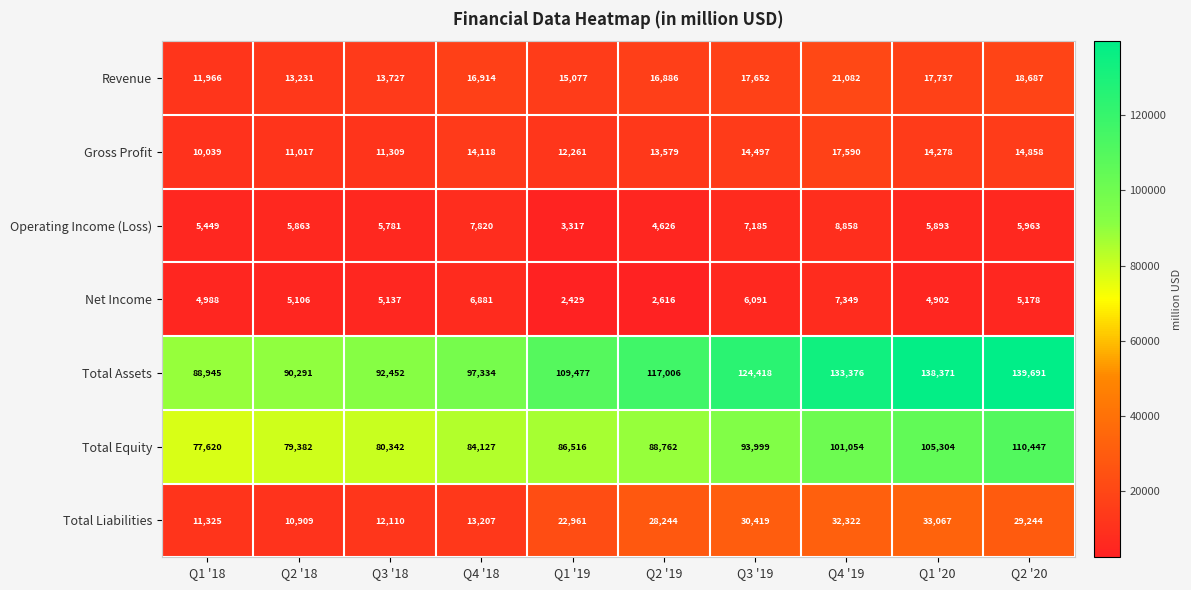

True or false: Total Liabilities has a value of 36237 at Q1 '19.

False